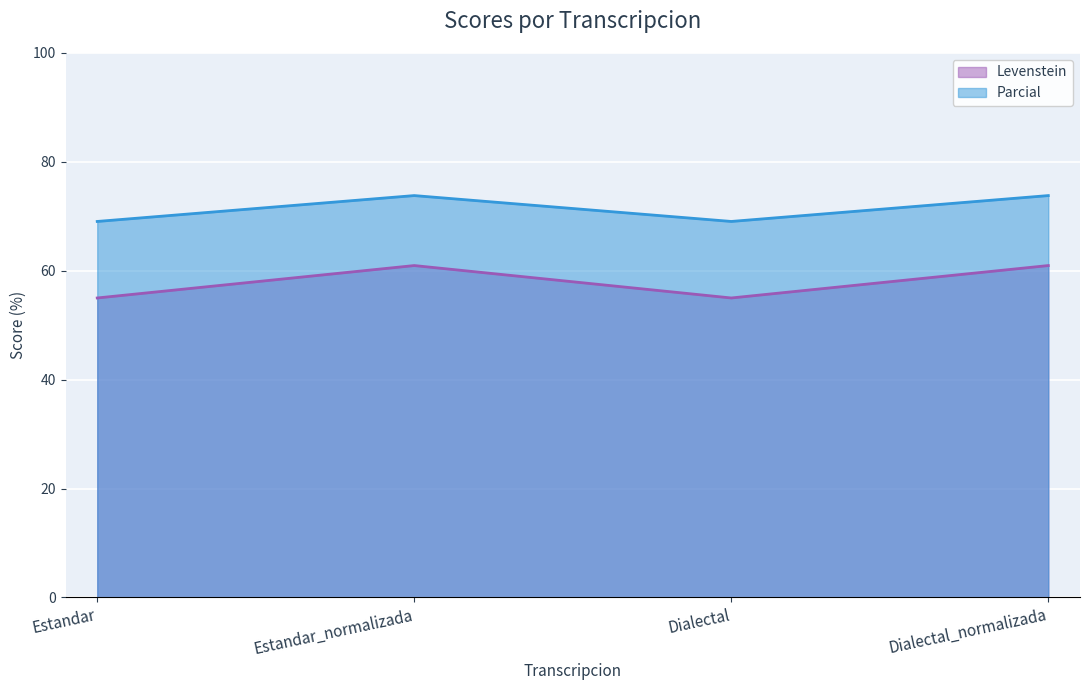

How many values in the Levenstein series exceed 60?

2